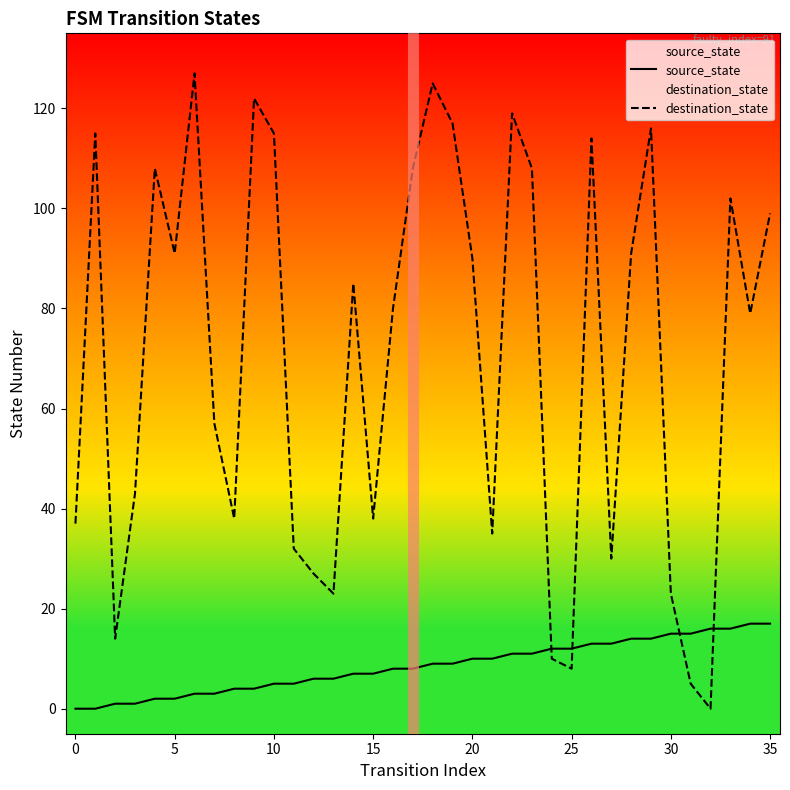

What is the difference between the maximum and minimum values in the destination_state series?

127